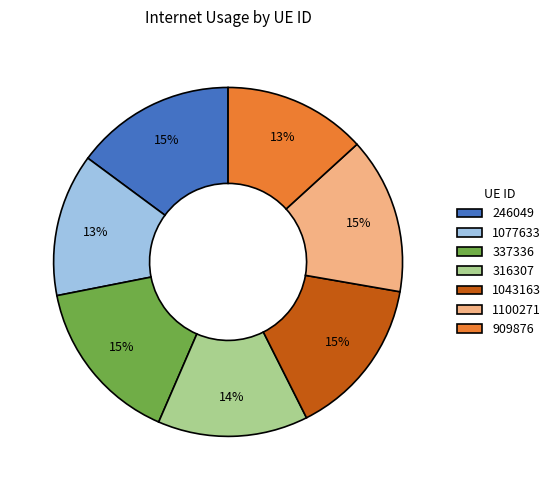

Which has a higher value, 1043163 or 316307?

1043163